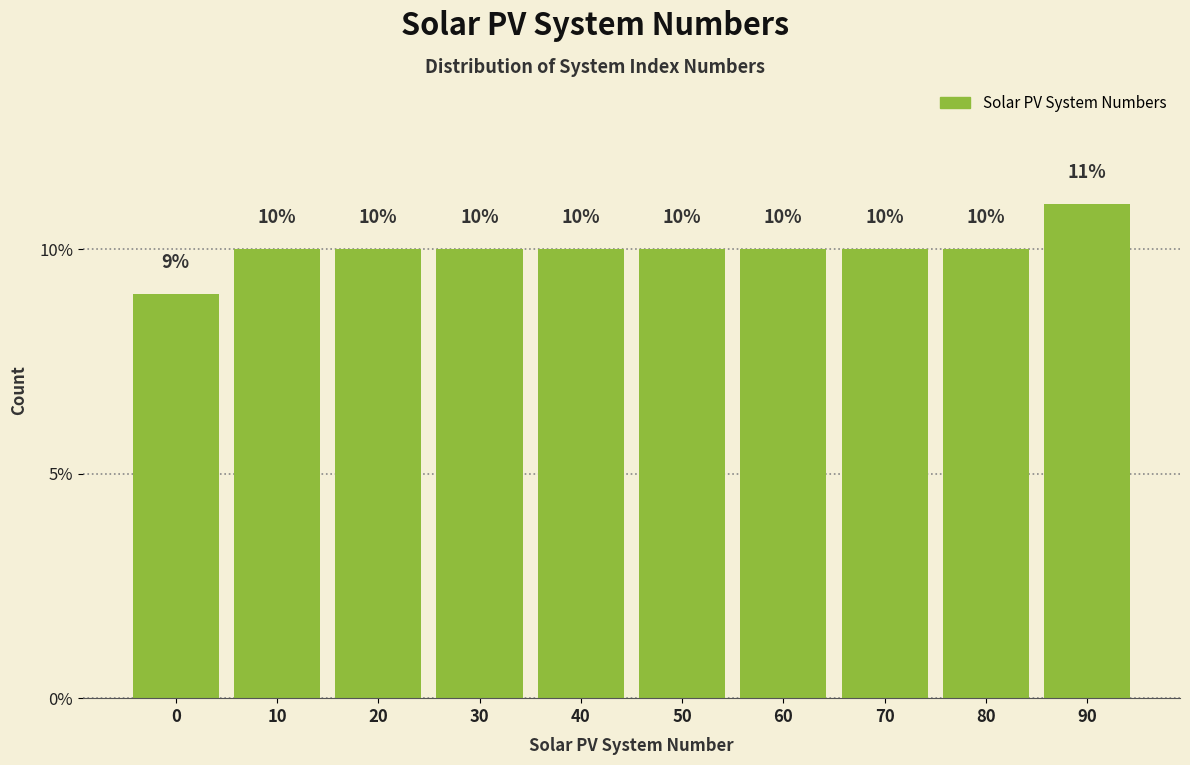

Reading left to right, extract all data points from this chart.

0=9	10=10	20=10	30=10	40=10	50=10	60=10	70=10	80=10	90=11